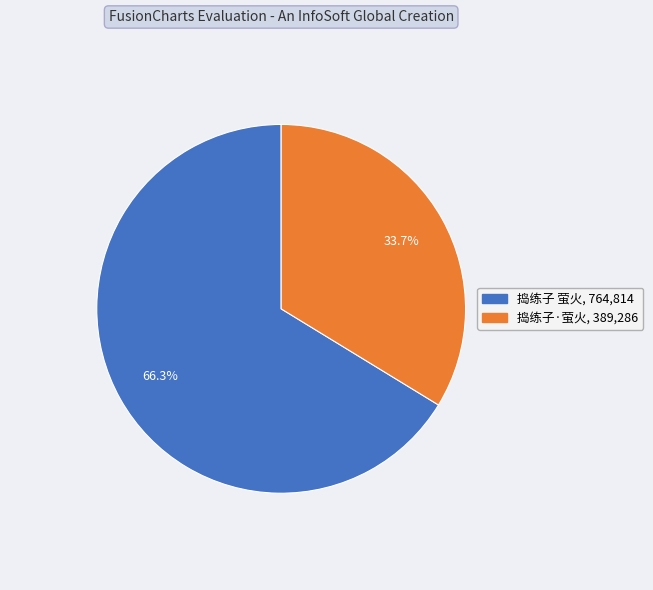

What is the largest slice in the pie chart?

捣练子 萤火